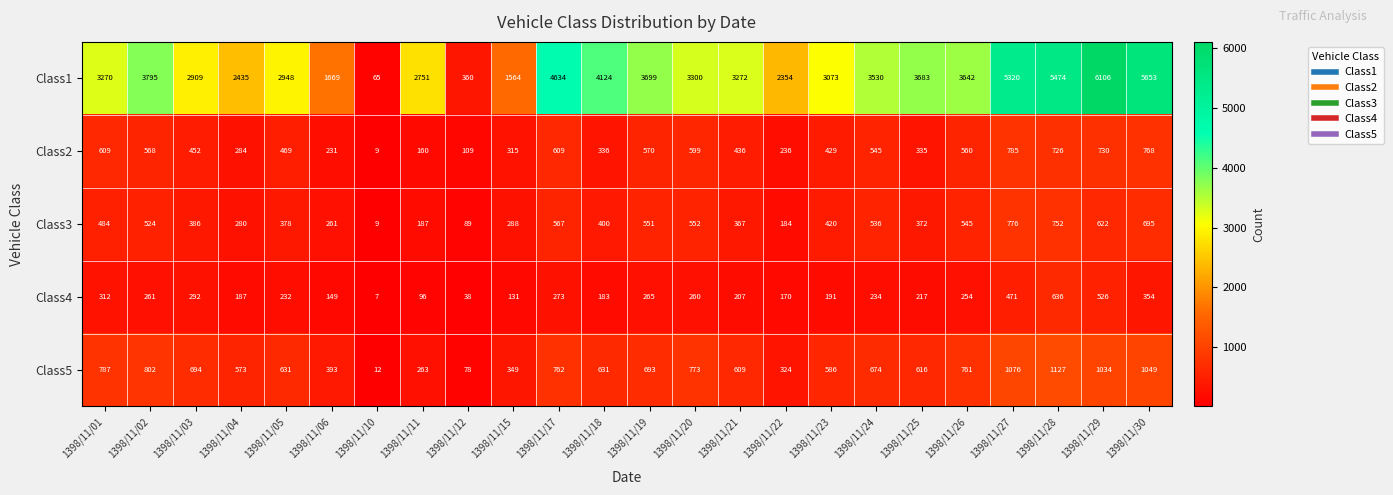

Is it true that Class2 equals 222 at 1398/11/20?

False